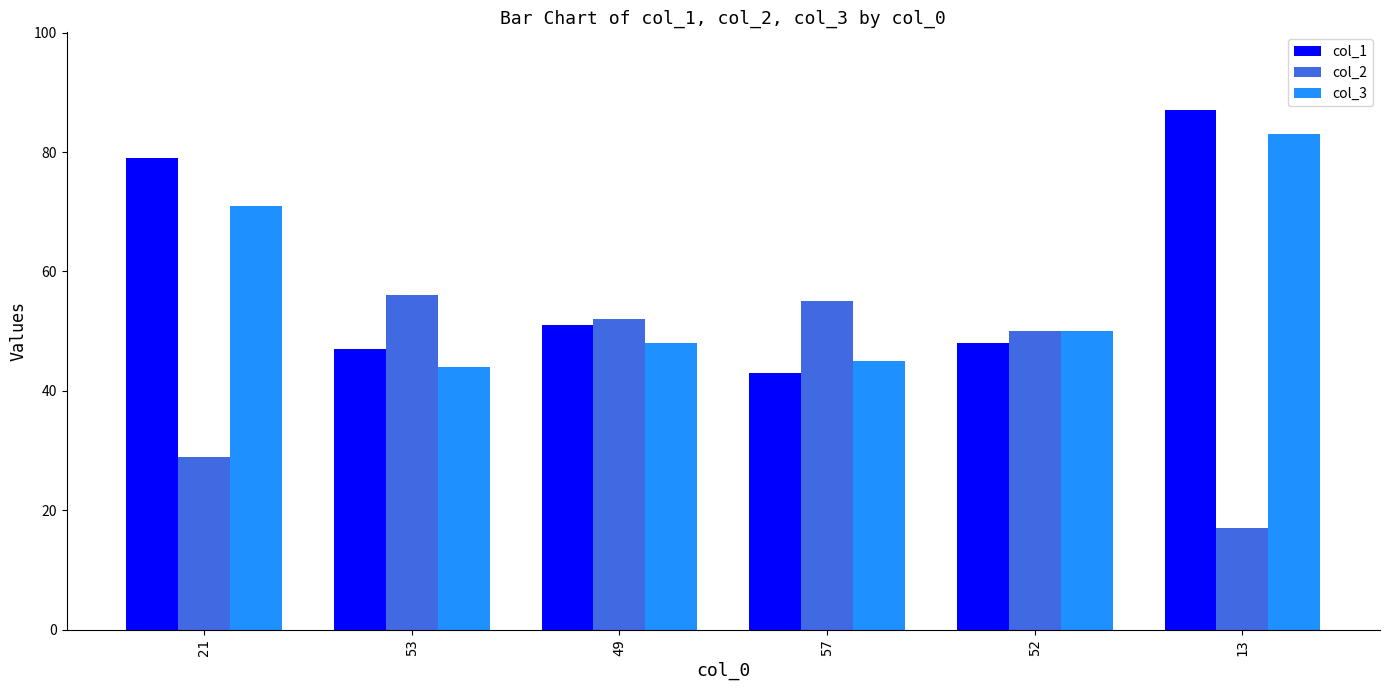

Reading left to right, list all the values displayed in this chart.

col_1: 79	47	51	43	48	87
col_2: 29	56	52	55	50	17
col_3: 71	44	48	45	50	83